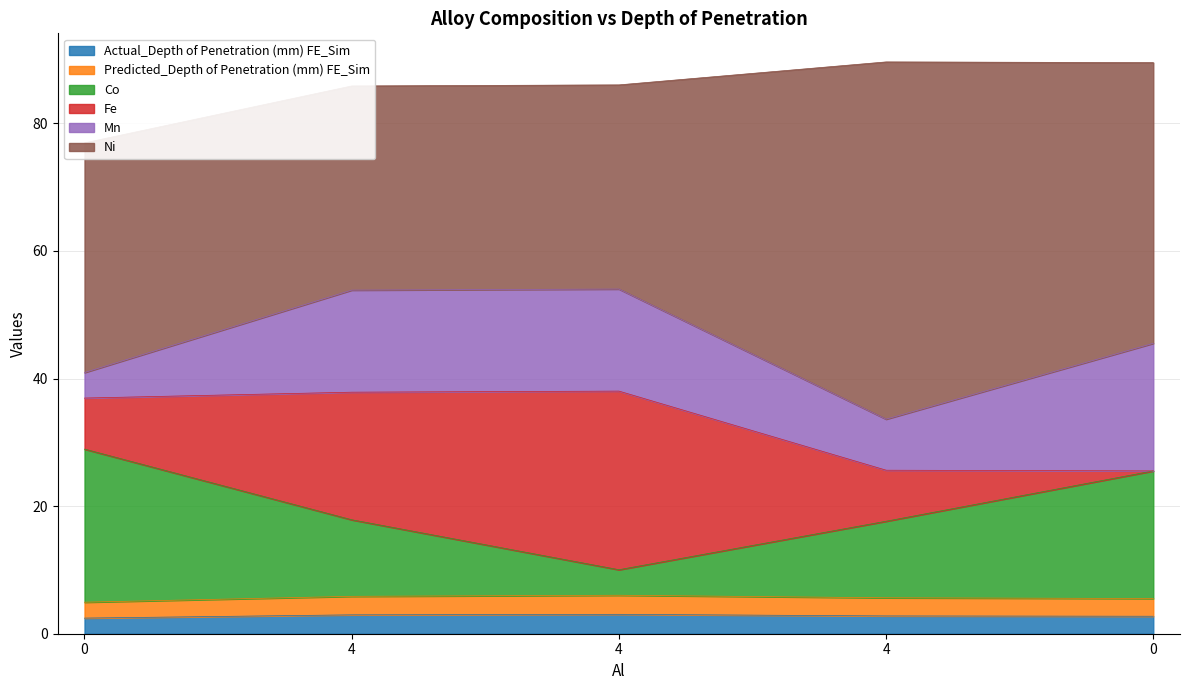

Which series changed the most between 0 and 4?

Co